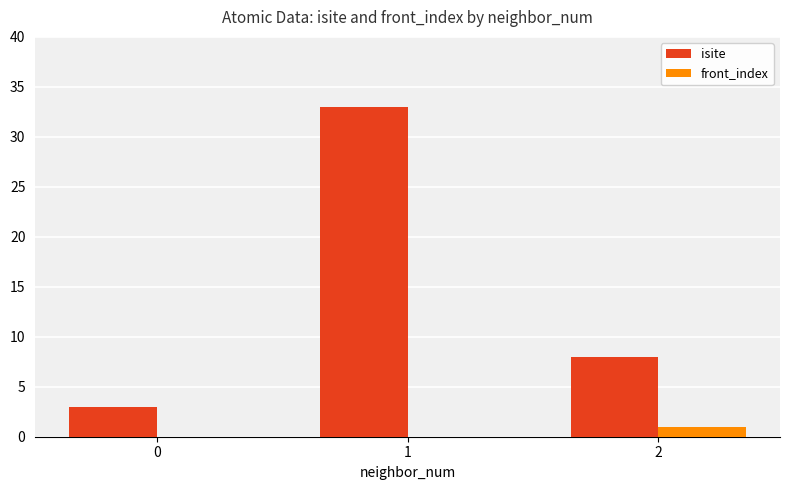

What are all the series names shown in the legend?

isite, front_index